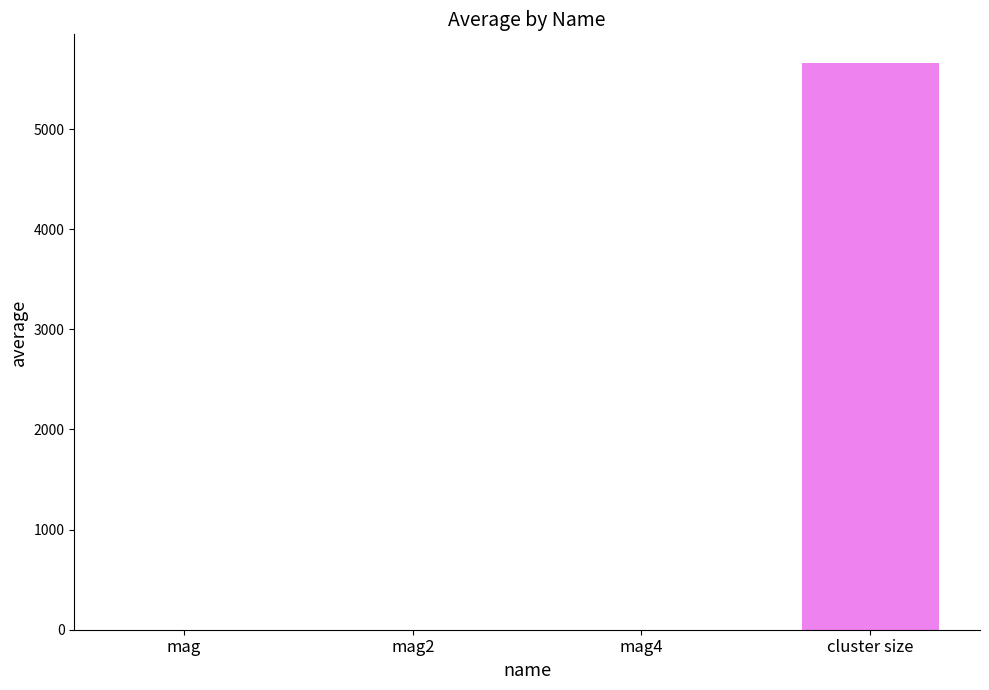

Between mag and cluster size, which is larger?

cluster size